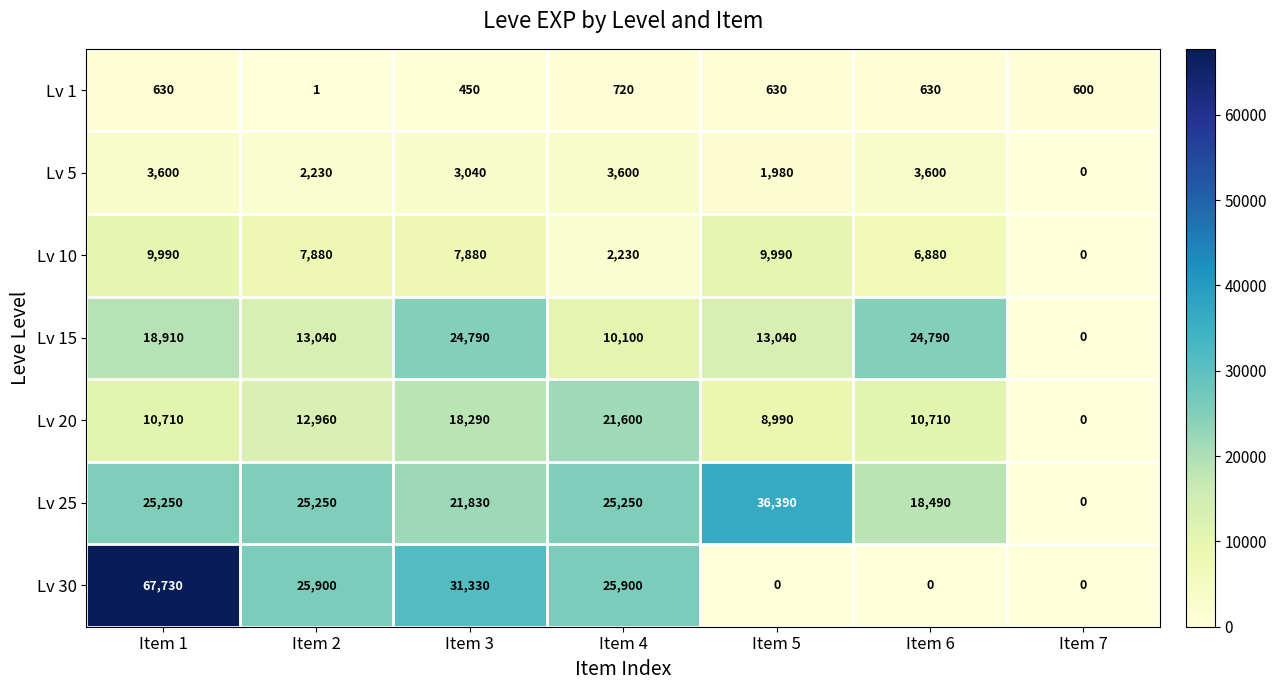

True or false: Lv 15 has a value of 24790 at Item 6.

True